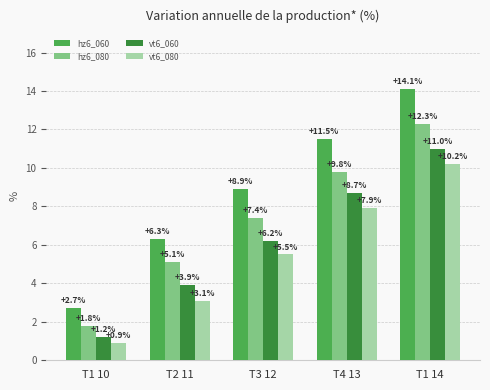

What is the smallest value displayed?

0.9